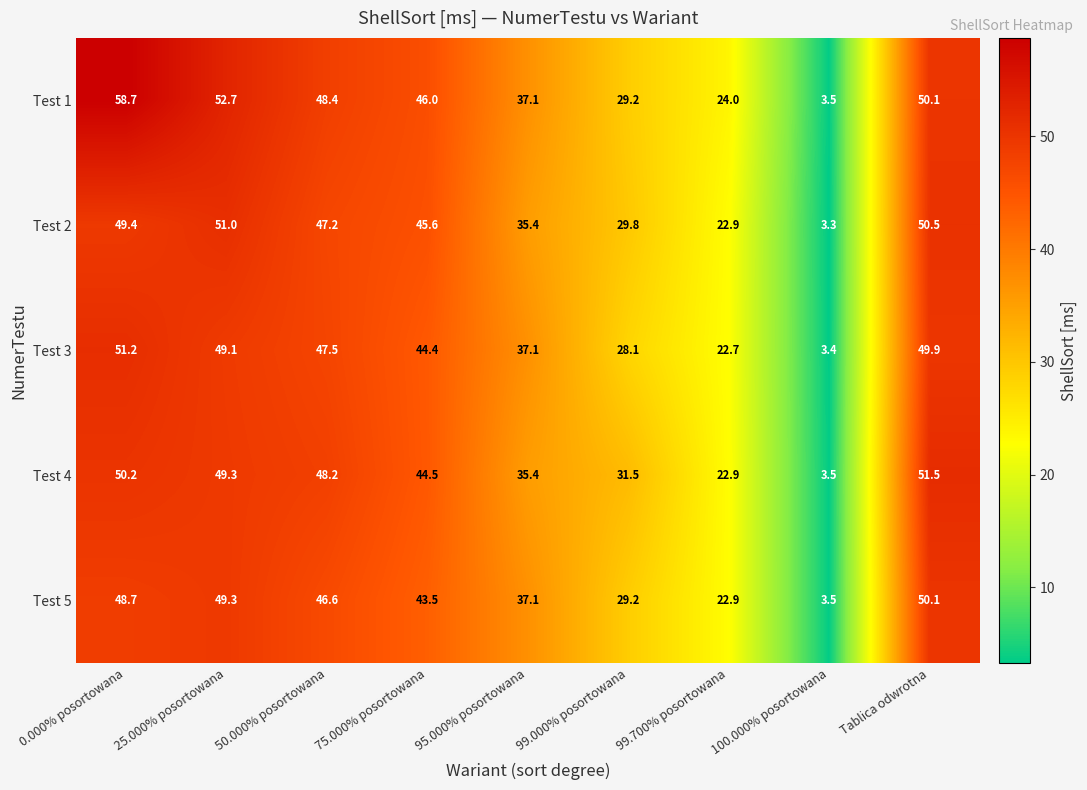

True or false: Test 4 has a value of 32.7 at 0.000% posortowana.

False